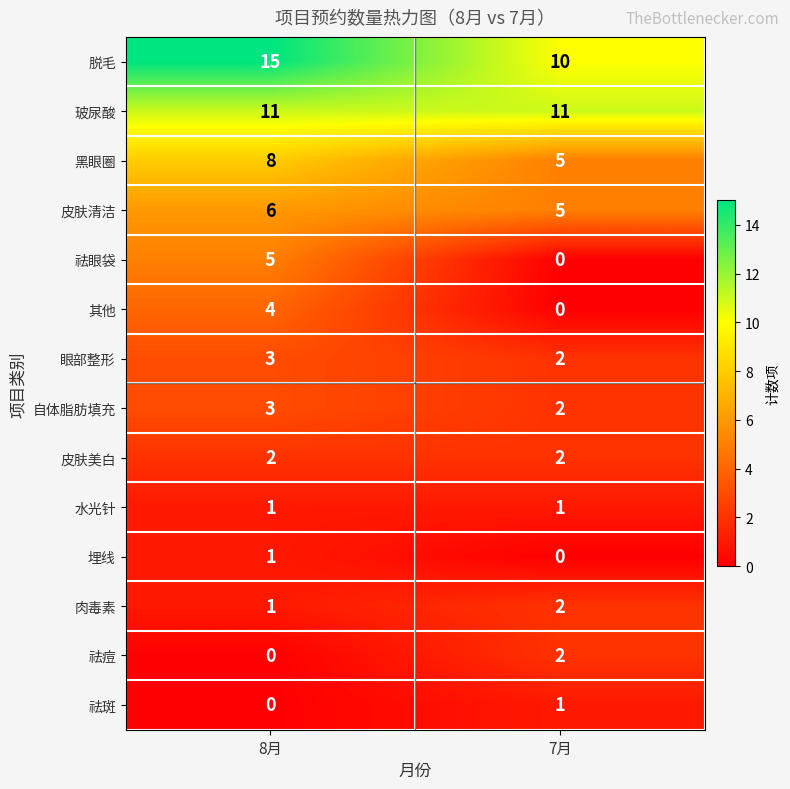

Reading left to right, transcribe all the data shown in this chart.

脱毛: 15	10
玻尿酸: 11	11
黑眼圈: 8	5
皮肤清洁: 6	5
祛眼袋: 5	0
其他: 4	0
眼部整形: 3	2
自体脂肪填充: 3	2
皮肤美白: 2	2
水光针: 1	1
埋线: 1	0
肉毒素: 1	2
祛痘: 0	2
祛斑: 0	1